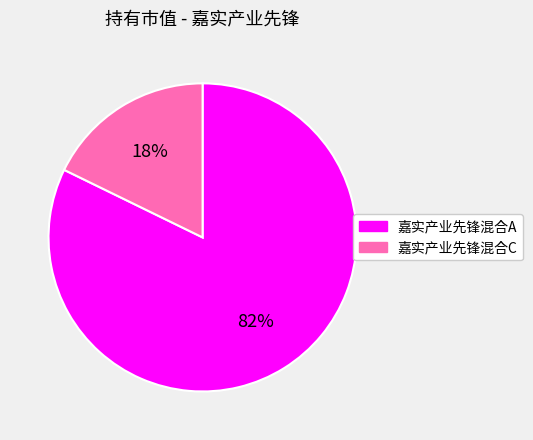

To the nearest percent, what percentage of the pie is 嘉实产业先锋混合C?

18%